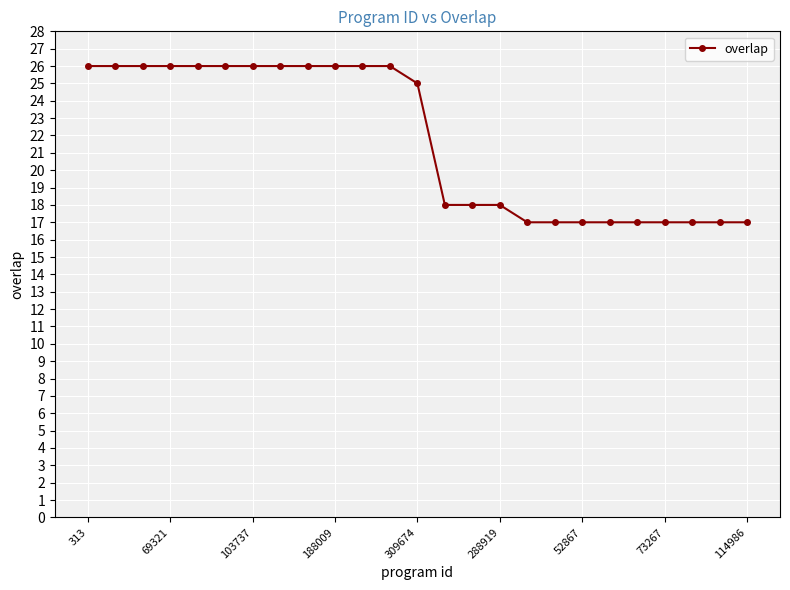

What is the sum of all values?

544